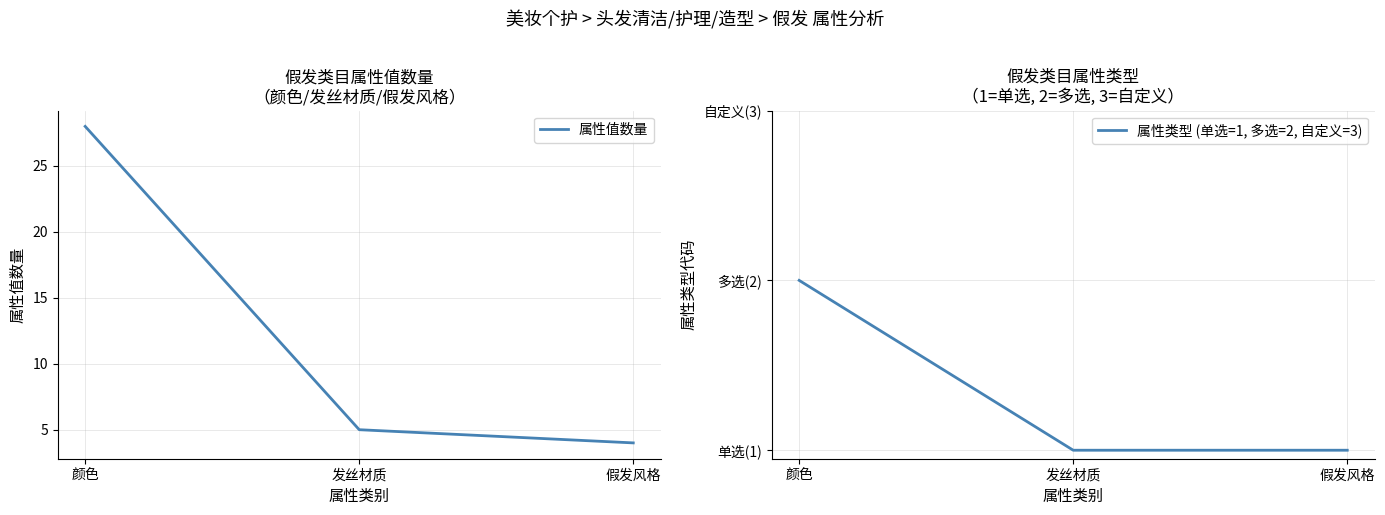

List the series in order of their overall mean, highest first.

属性值数量, 属性类型 (单选=1, 多选=2, 自定义=3)